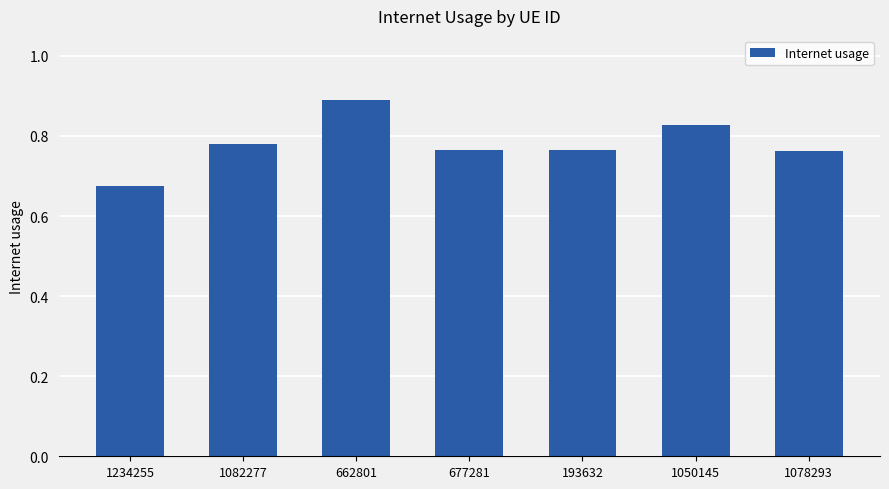

Which label corresponds to the largest value in the chart?

662801